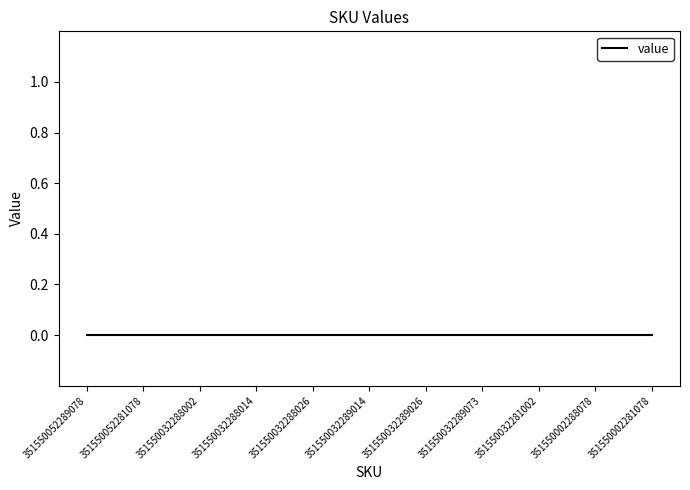

Is it true that value equals 0 at 351550032281002?

True